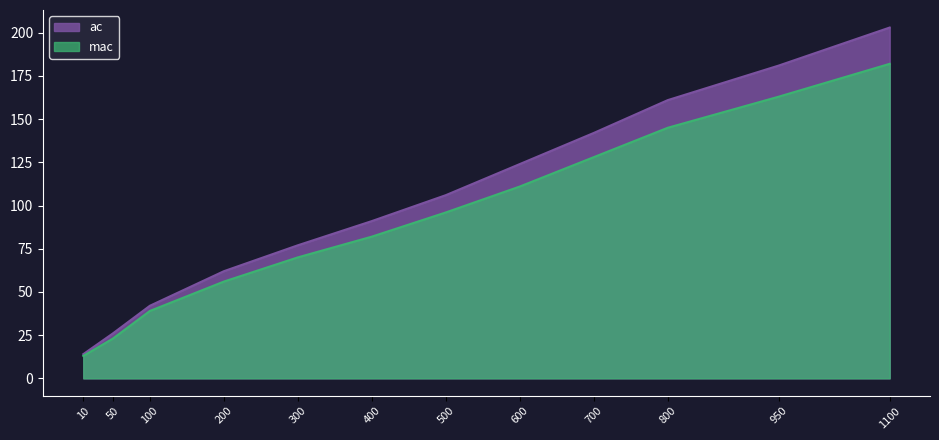

What is the value of the ac point at the 2nd from the left?

26